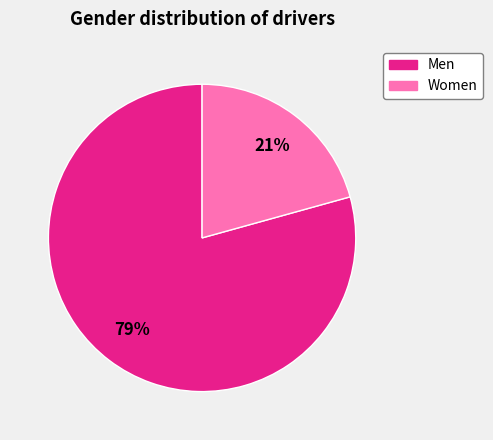

Does Women represent more than half of the total?

No